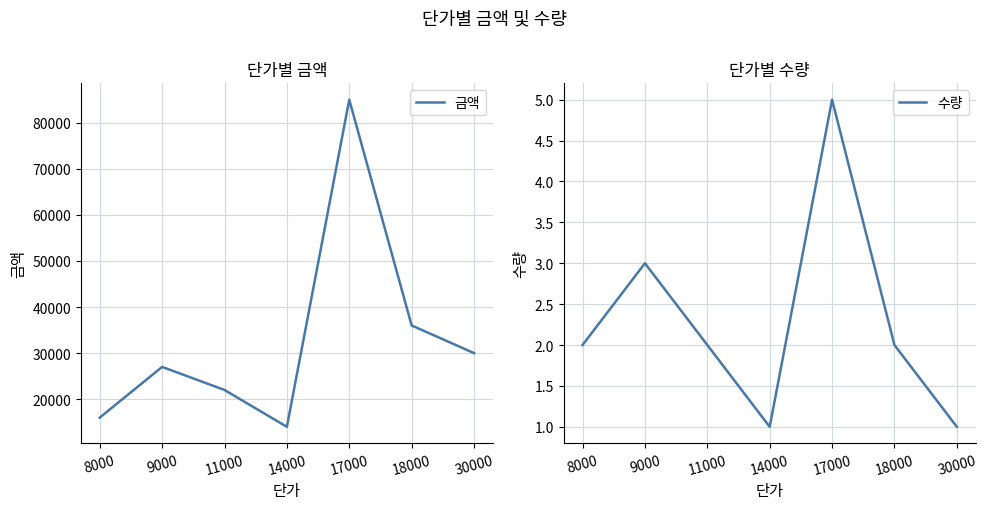

List the series in order of their peak value, highest first.

금액, 수량